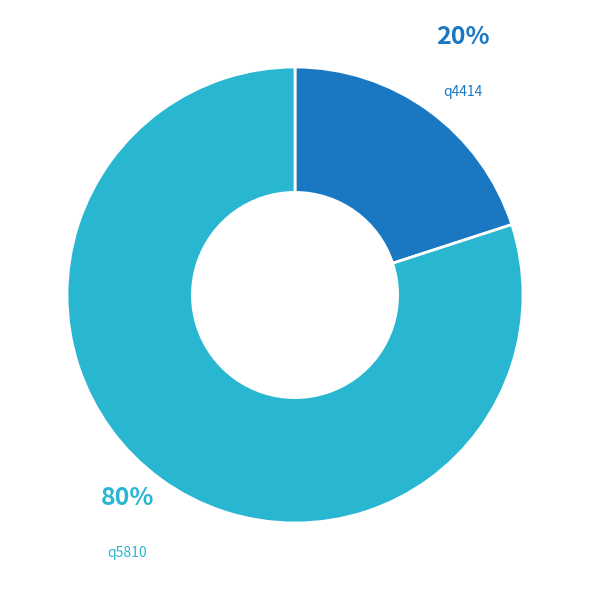

To the nearest percent, what is the average slice percentage?

50%